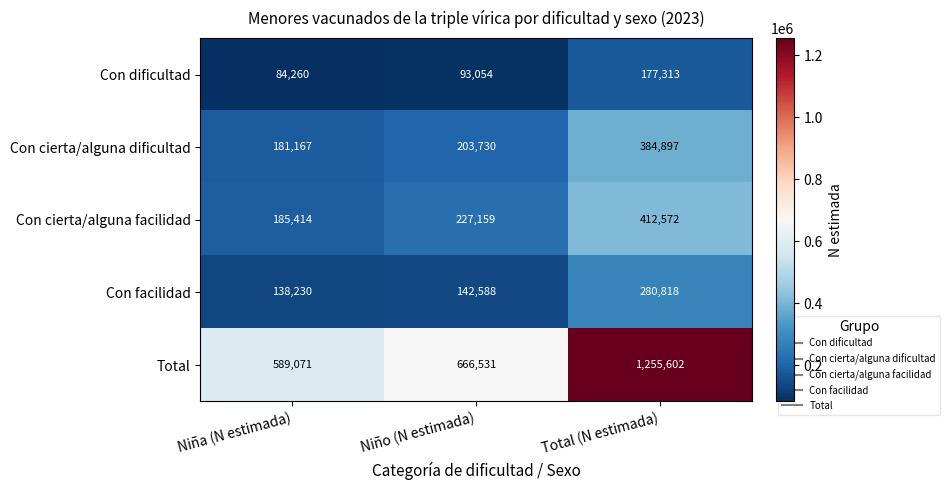

Read the Con cierta/alguna facilidad value at Niño (N estimada).

227159